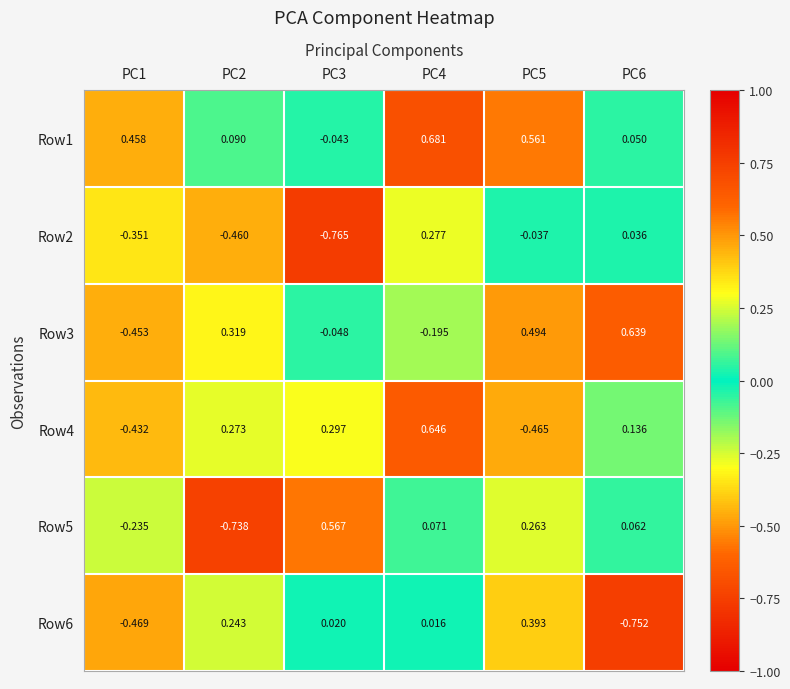

Is the value of Row2 at PC1 greater than the value of Row4 at PC3?

No